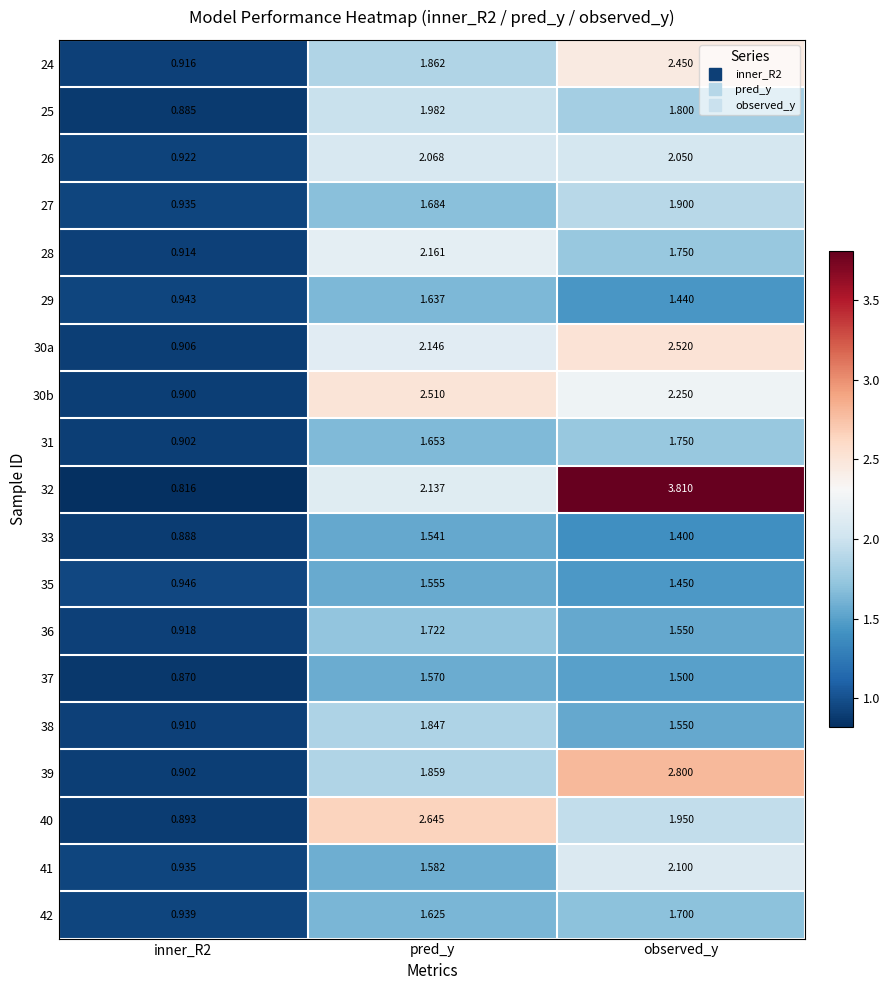

Which category has the highest value across all series?

observed_y